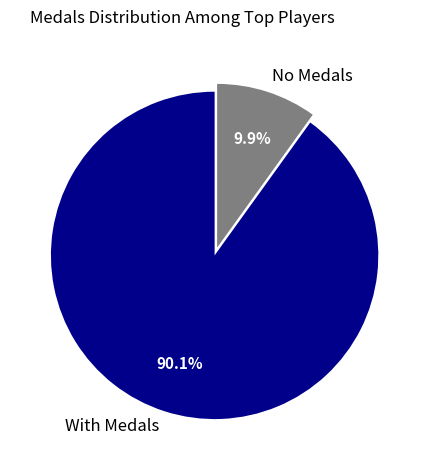

Combined, do No Medals and With Medals account for over 50%?

Yes